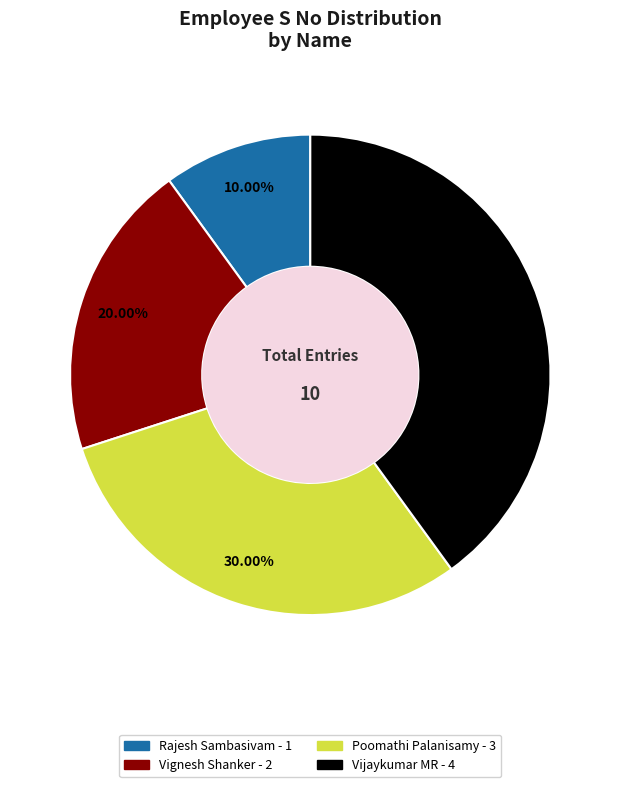

How many slices are in this pie chart?

4